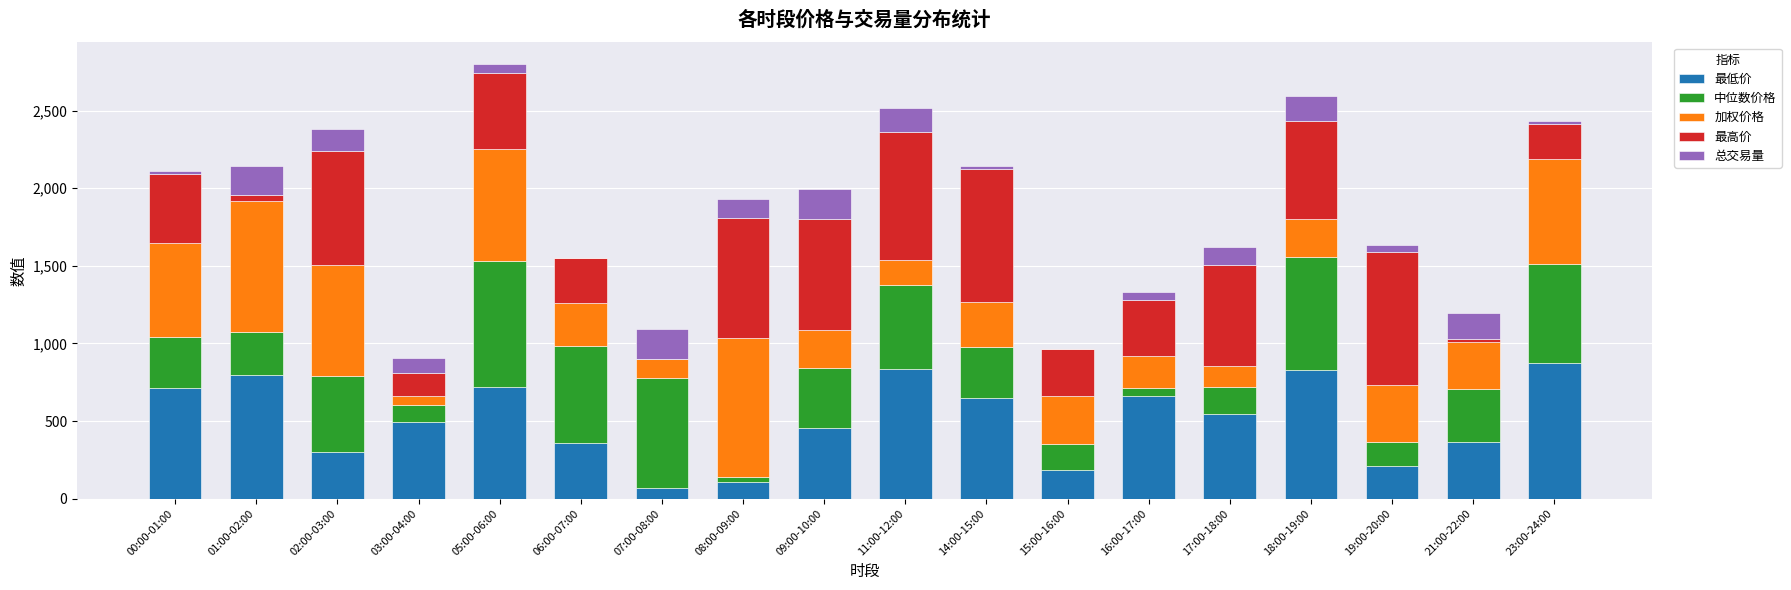

How many data points does each series have?

18